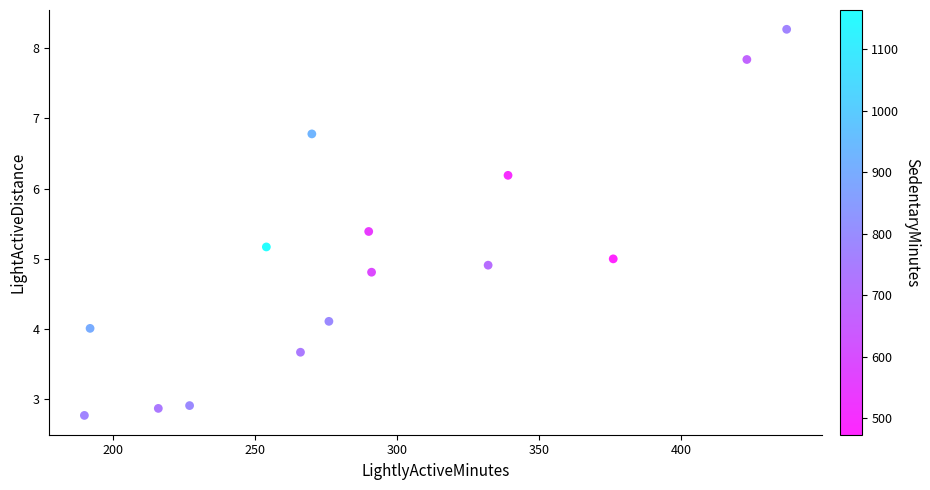

What is the range of Y values (max minus min)?

5.5